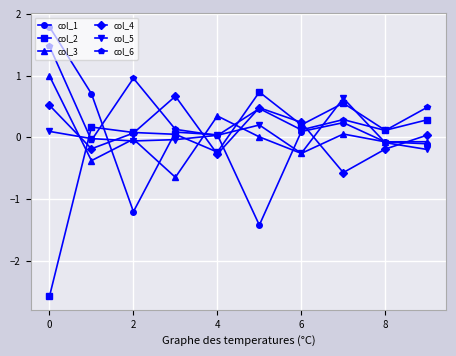

How many values in col_1 are below zero?

4